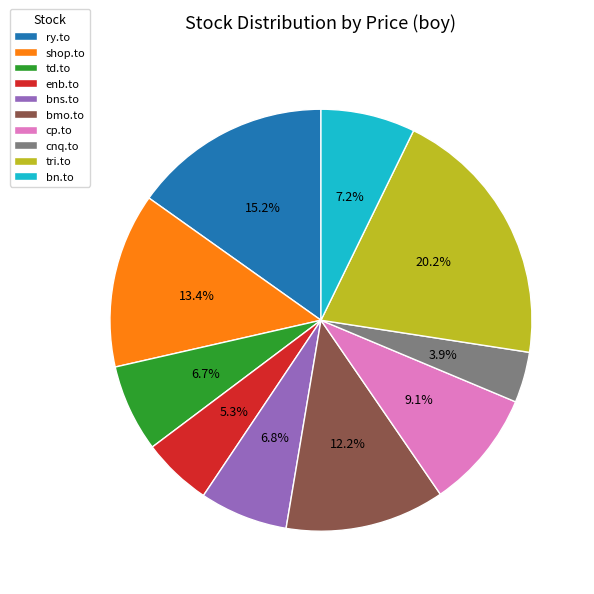

What percentage is the td.to slice, to the nearest percent?

7%